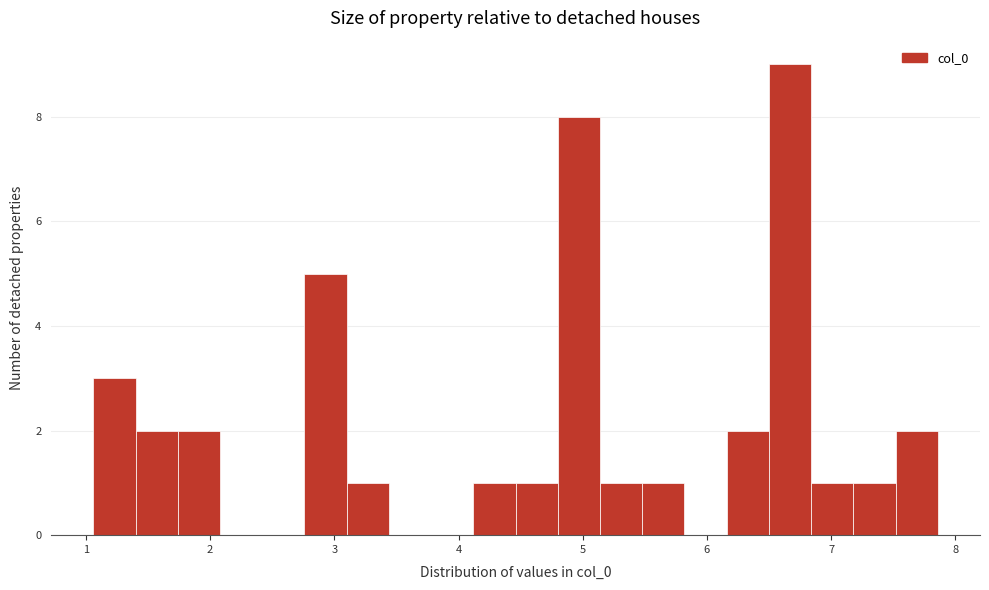

Around what value on the x-axis is the tallest bar? Give the approximate position of its centre, as read against the axis.

6.7